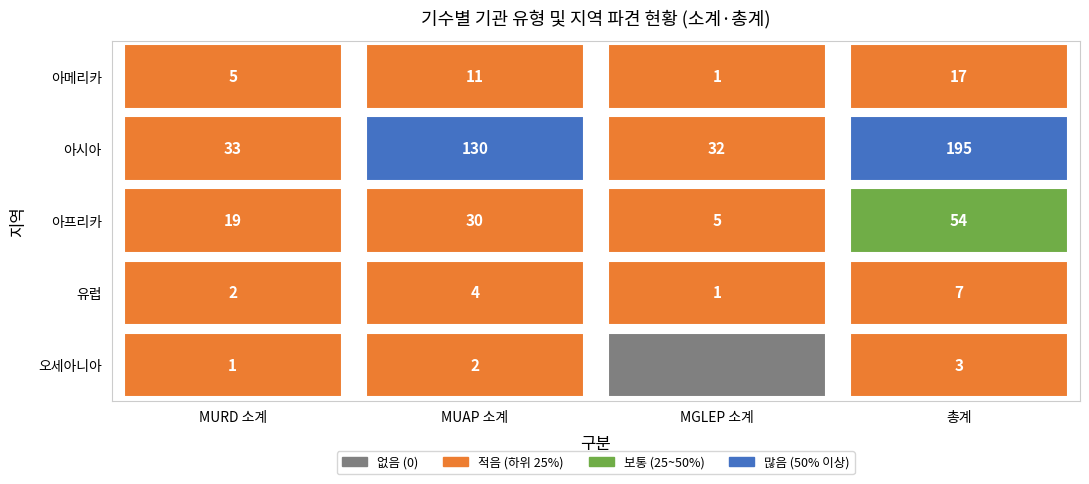

What is the highest value of the 유럽 series?

7